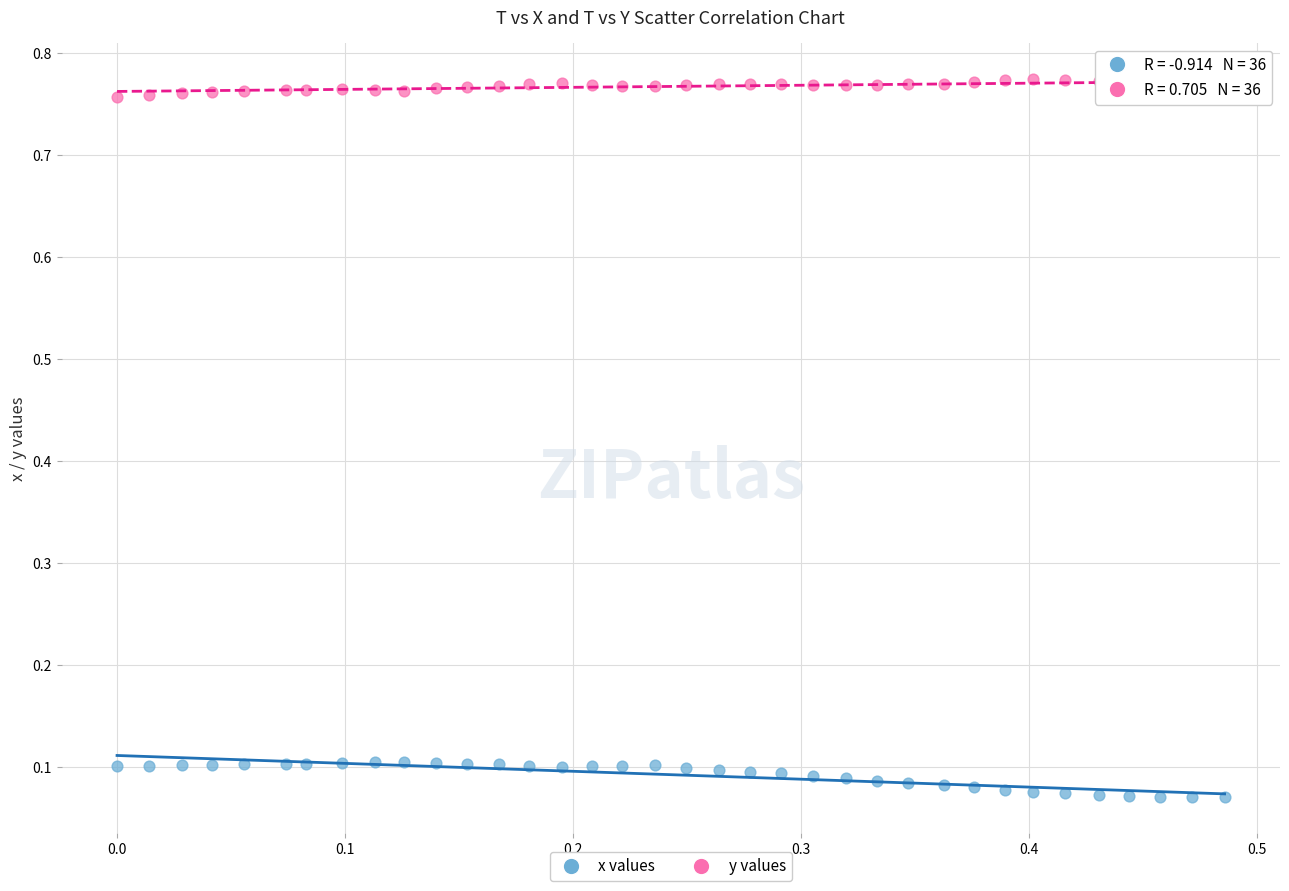

Across all data points, what is the range of Y values (max minus min)?

0.7